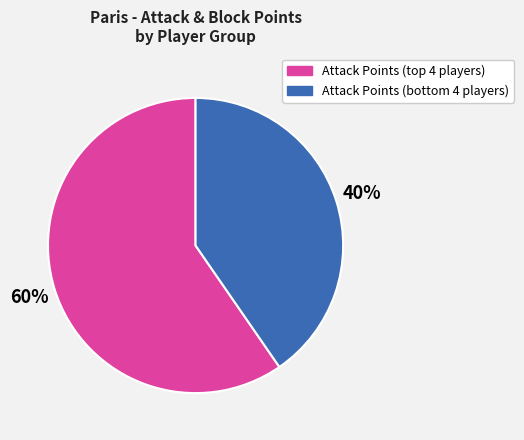

To the nearest percent, what is the average slice percentage?

50%